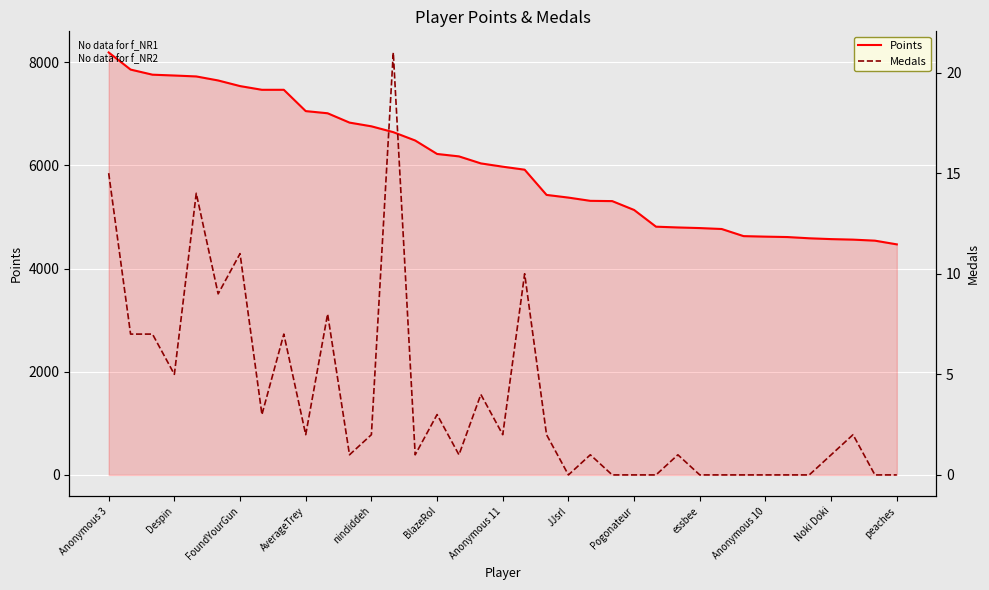

The Points series shows 4572 at Noki Doki. True or false?

True